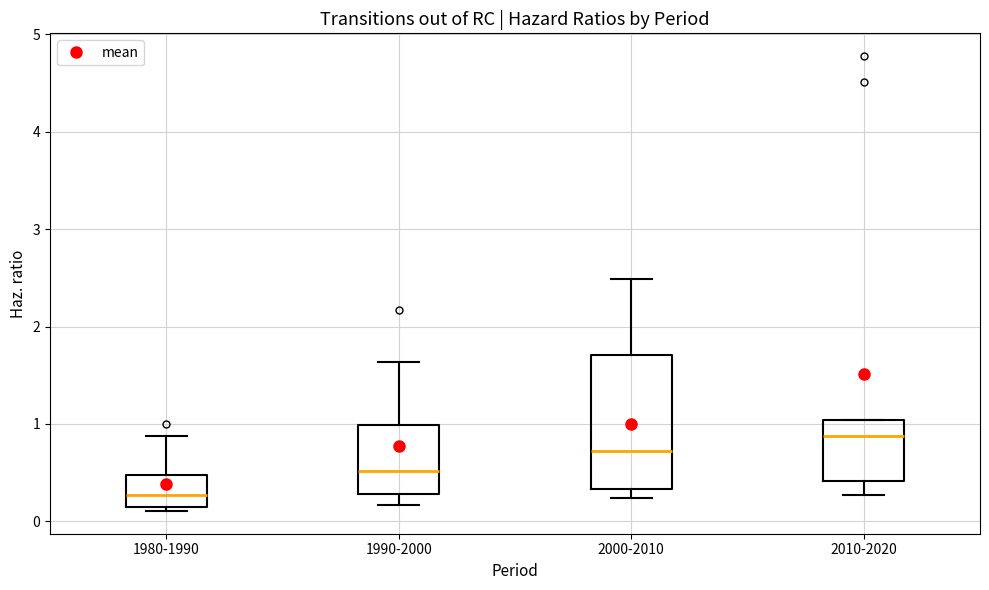

Which box is the tallest, from its lower edge to its upper edge?

2000-2010